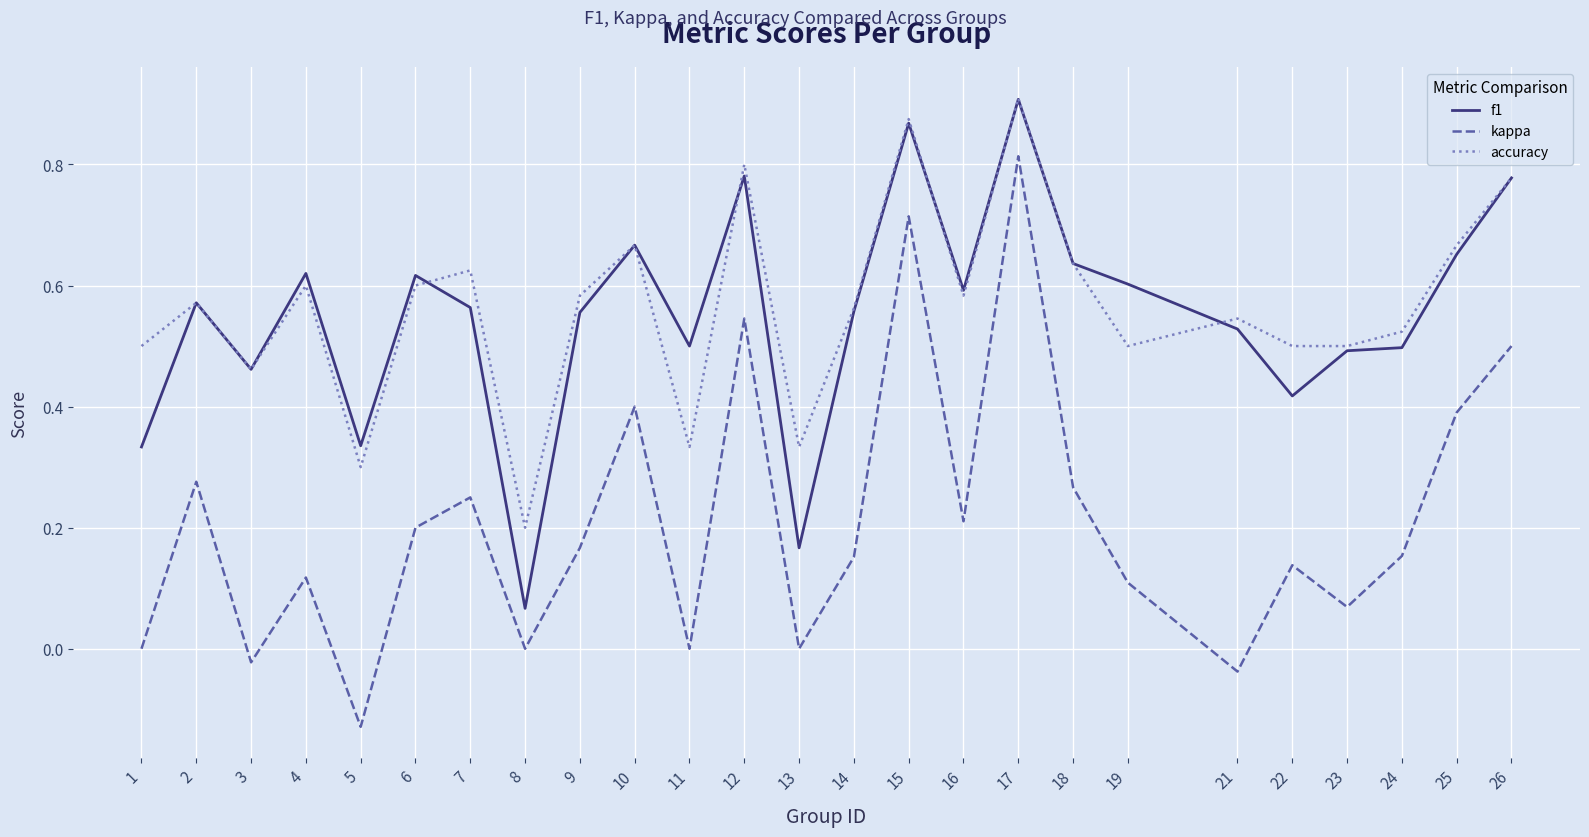

What is the sum of all f1 values?

13.8